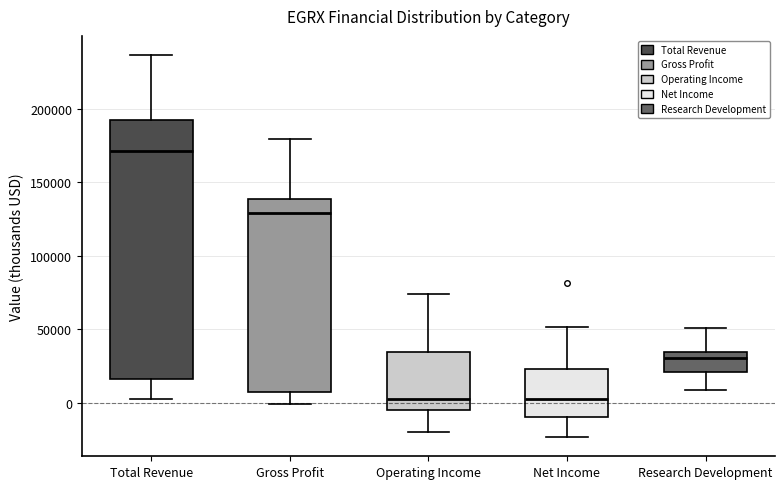

Reading left to right, read every box against the y-axis: the position of its median line, the range the box covers, and the ends of its whiskers. The values are not printed on the chart, so give them approximately, as read against the axis.

Total Revenue: median 170000, box 15000 to 195000, whiskers 5000 to 235000
Gross Profit: median 130000, box 10000 to 140000, whiskers 0 to 180000
Operating Income: median 5000, box -5000 to 35000, whiskers -20000 to 75000
Net Income: median 5000, box -10000 to 25000, whiskers -25000 to 50000
Research Development: median 30000, box 20000 to 35000, whiskers 10000 to 50000